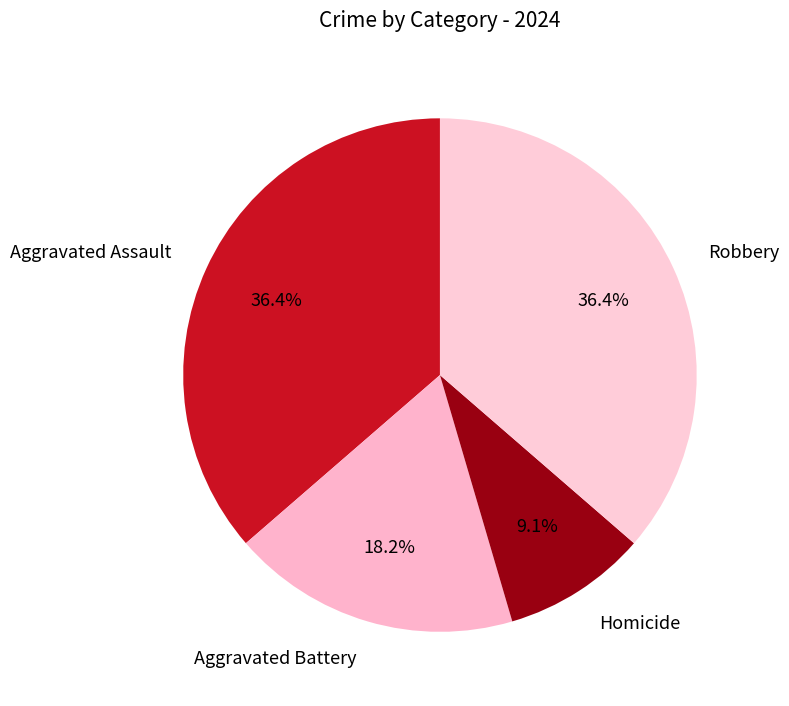

Does any single category account for the majority?

No